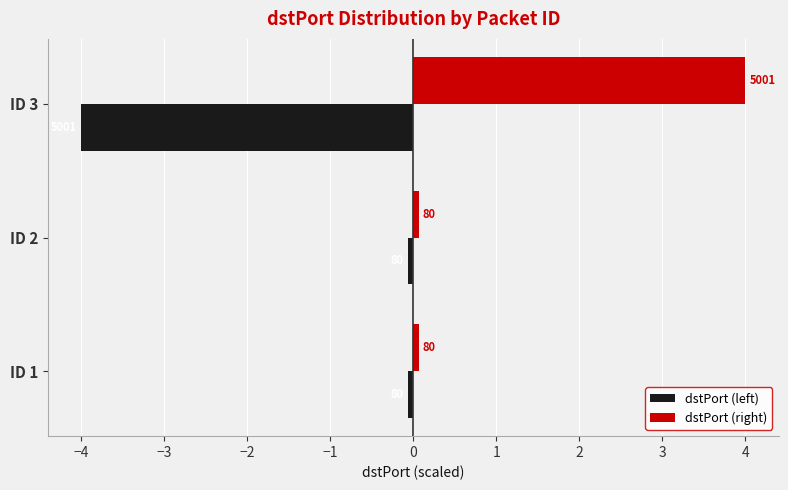

What are all the series names shown in the legend?

dstPort (left), dstPort (right)